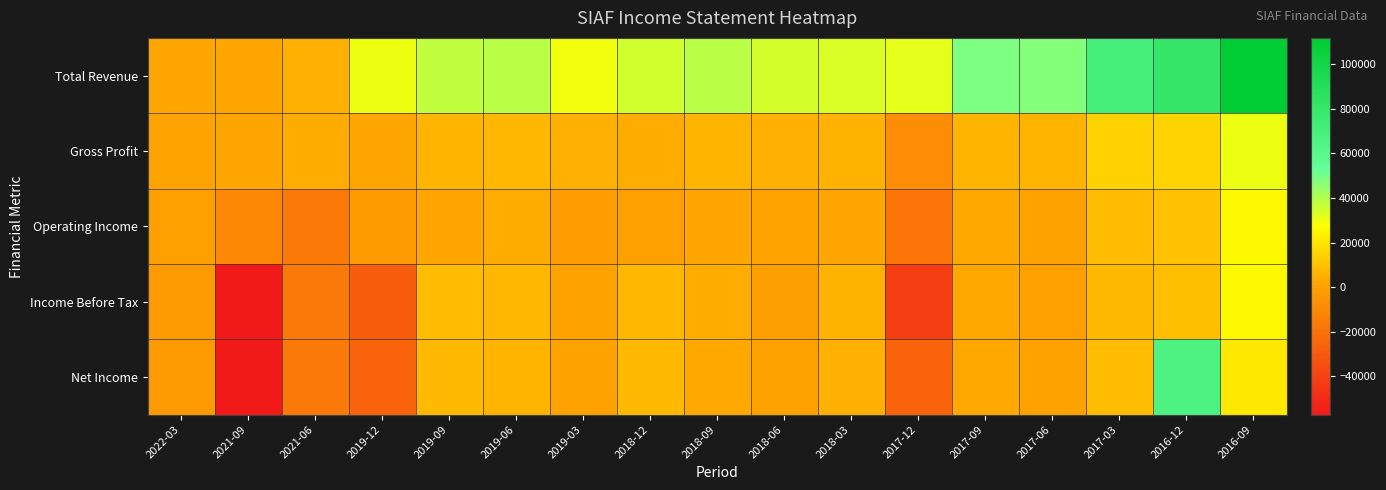

Between 2018-12 and 2018-03, which series saw the biggest shift?

Net Income